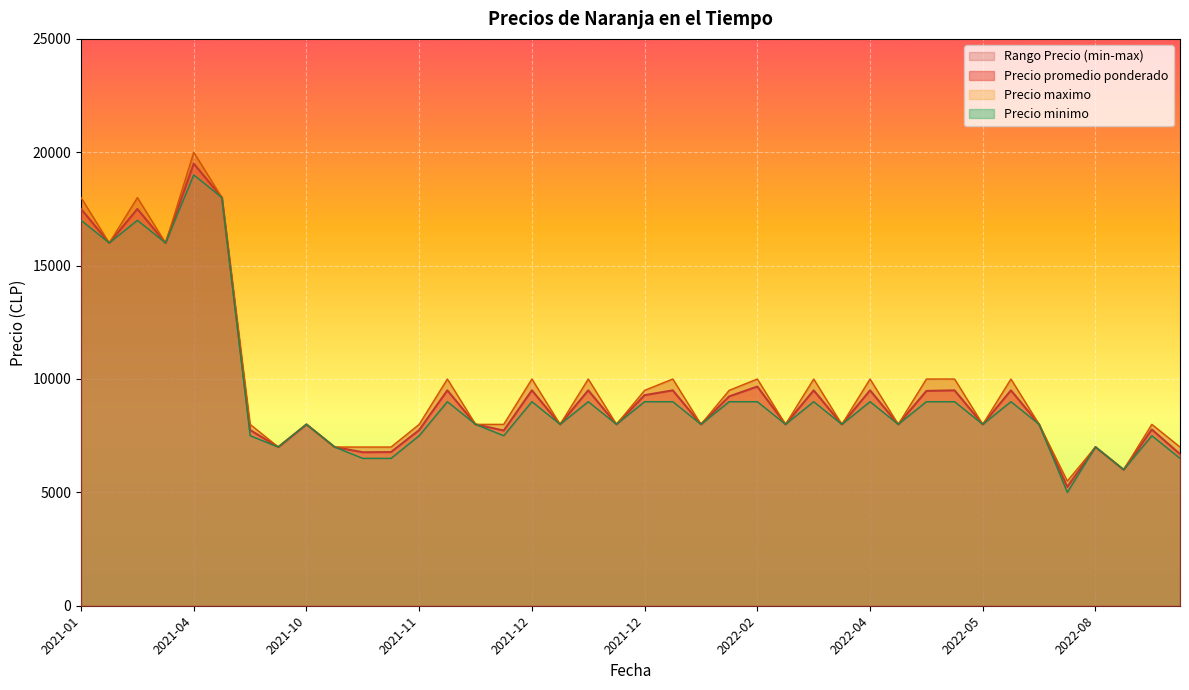

What value does the Precio minimo series have at 2022-04-05?

9000